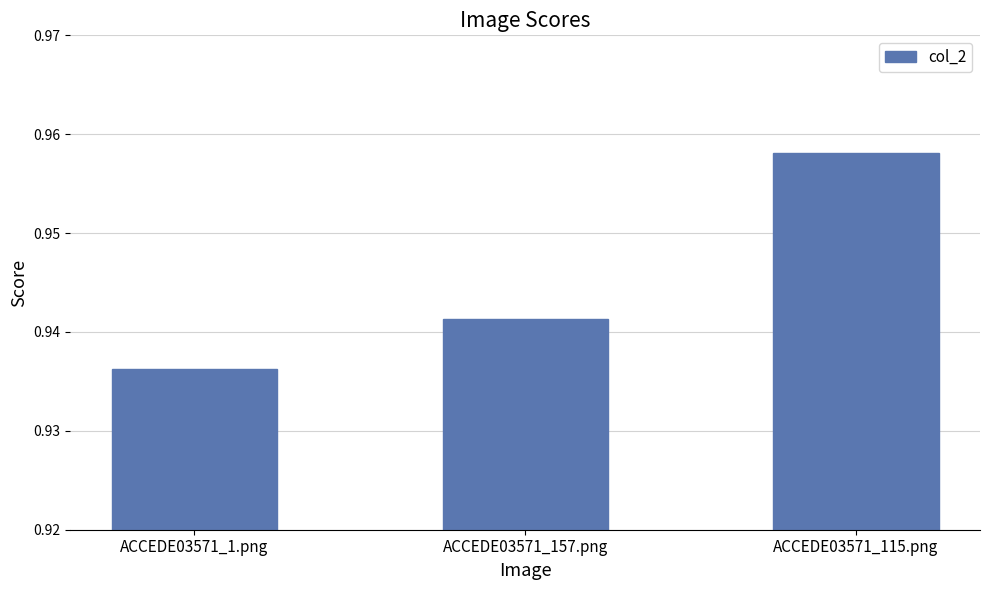

Which has a higher value, ACCEDE03571_157.png or ACCEDE03571_115.png?

ACCEDE03571_115.png